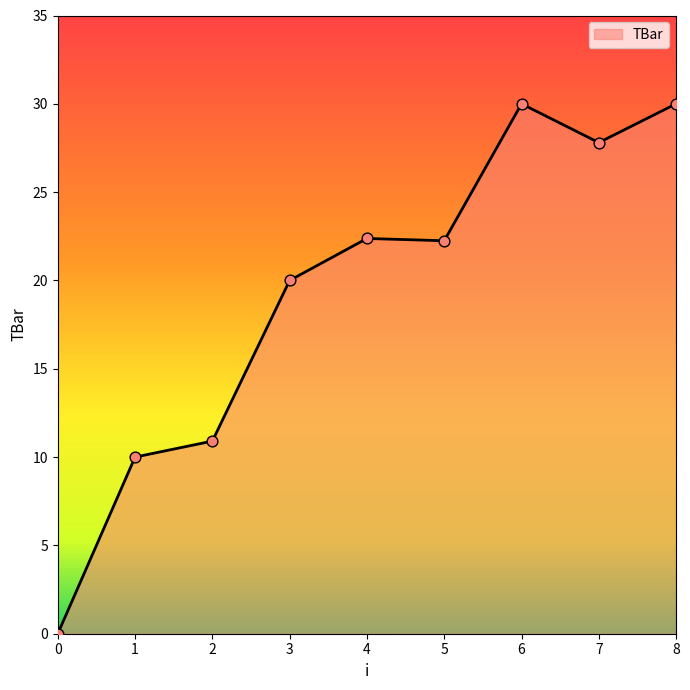

Between 8 and 3, which is larger?

8